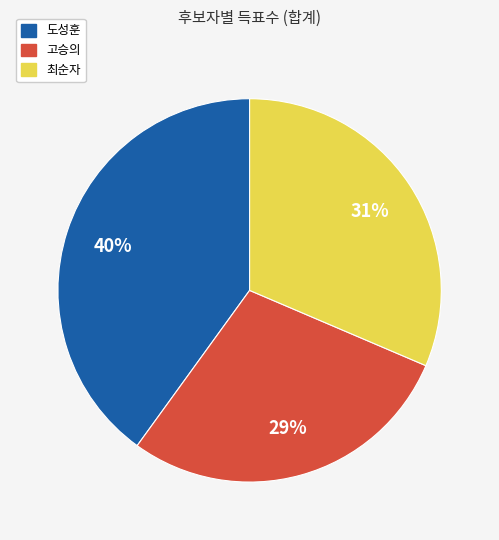

To the nearest percent, what is the difference between the largest and smallest slice percentages?

11%